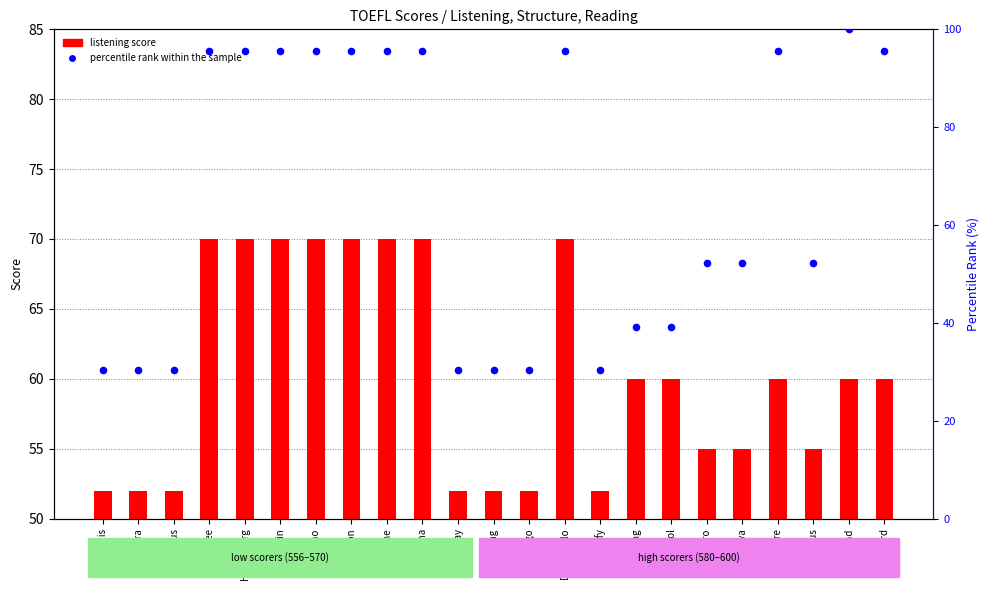

Which series contains the highest Y value?

percentile rank within the sample